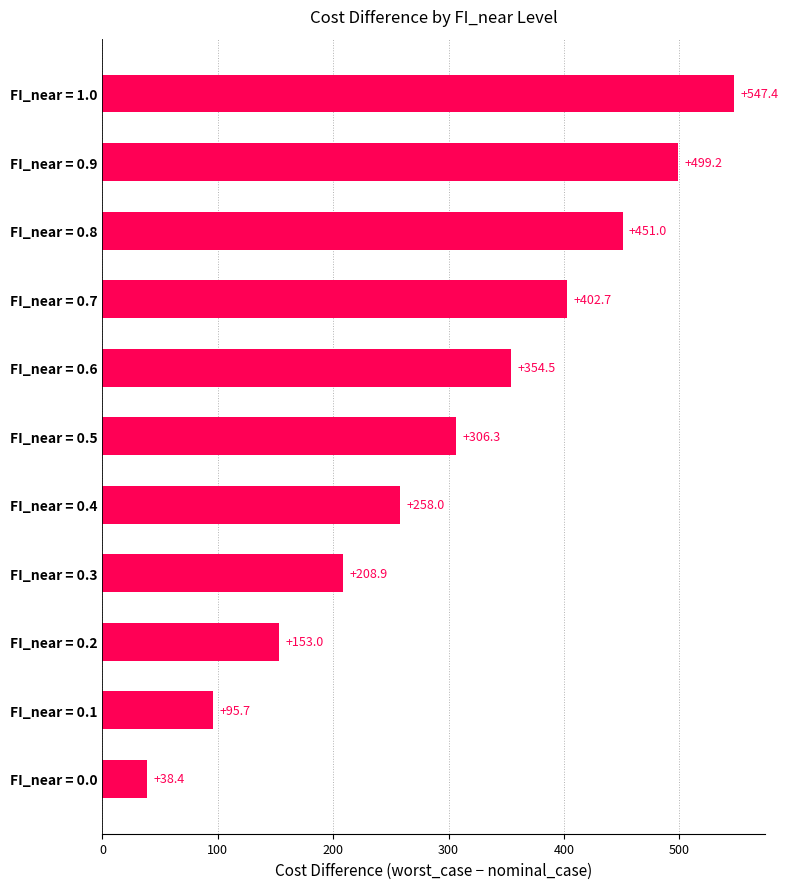

Reading bottom to top, transcribe all the data shown in this chart.

38.4	95.7	153.0	208.9	258.0	306.3	354.5	402.7	451.0	499.2	547.4